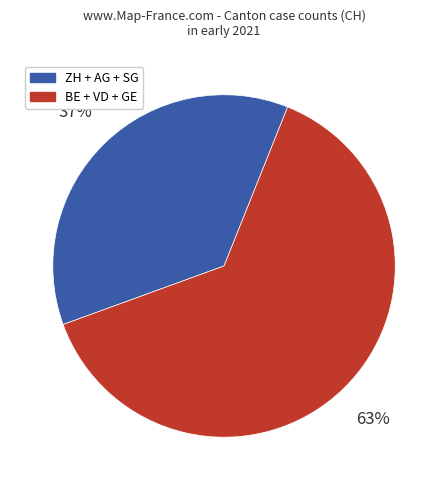

Is there a majority slice in this chart?

Yes